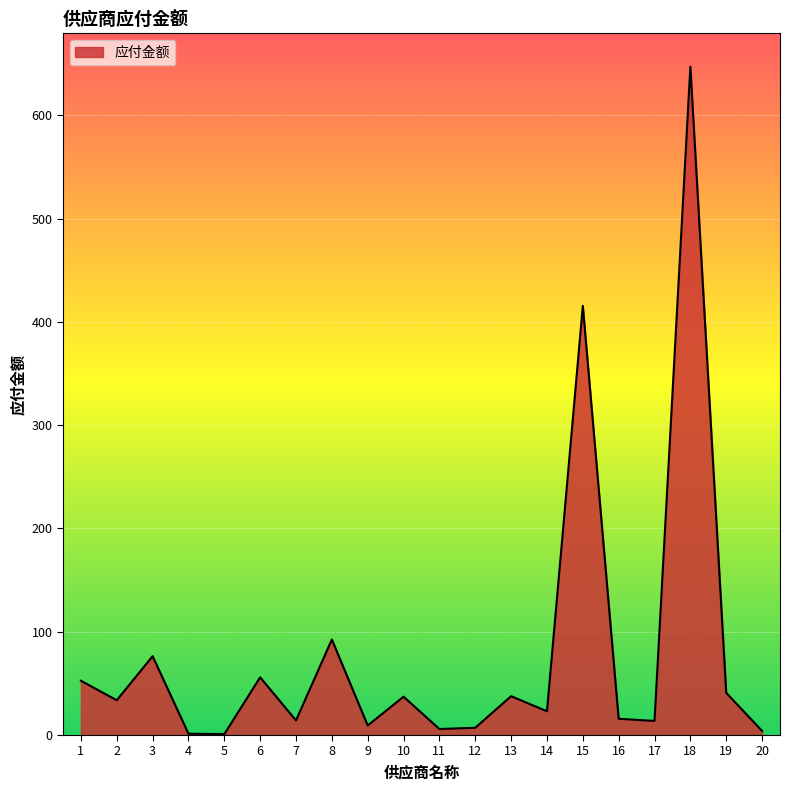

At which label is the value closest to 323?

15